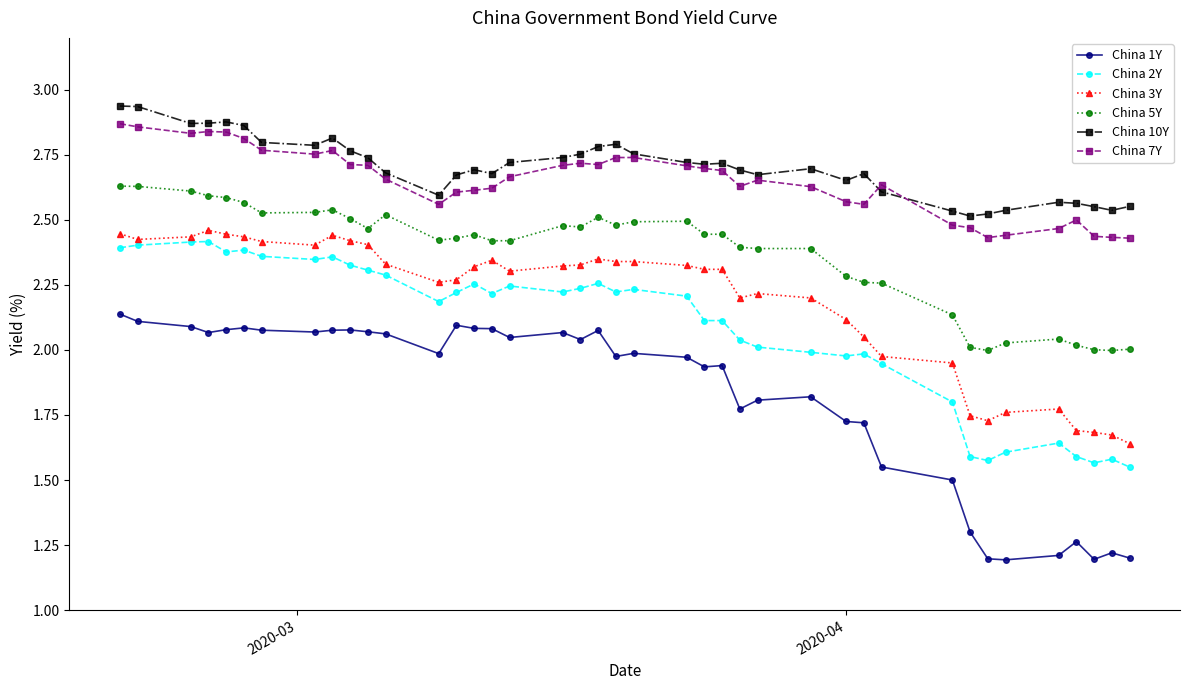

True or false: China 3Y has more than 0 interior local peaks.

True